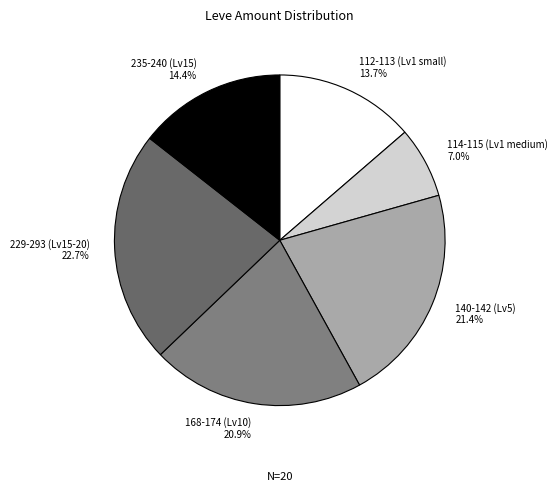

Combined, what portion of the pie is 112-113 (Lv1 small) and 235-240 (Lv15)?

28.1%